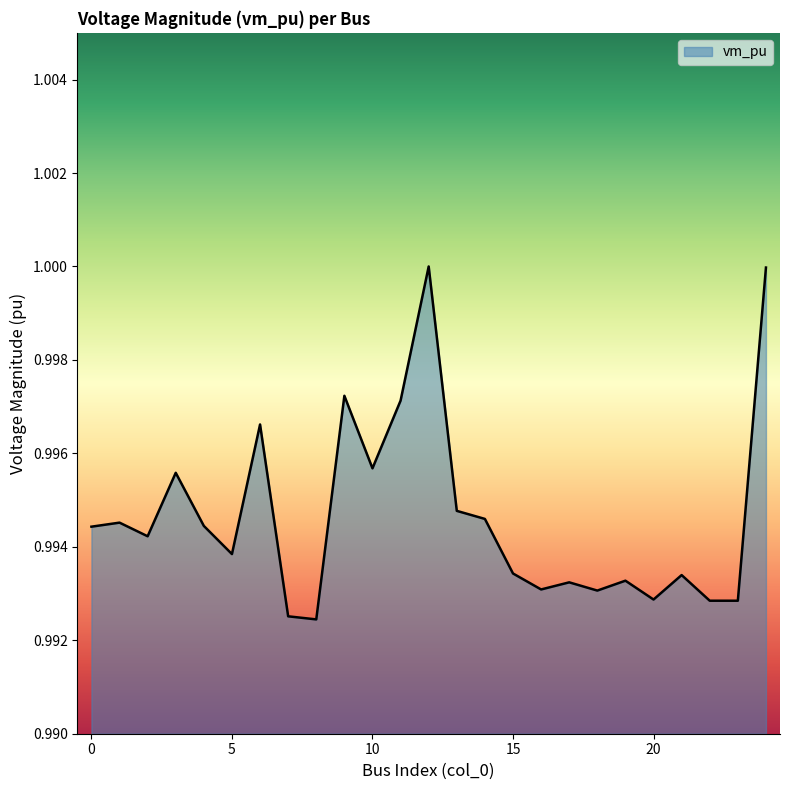

How many interior local peaks (higher than both neighbors) does the data have?

8